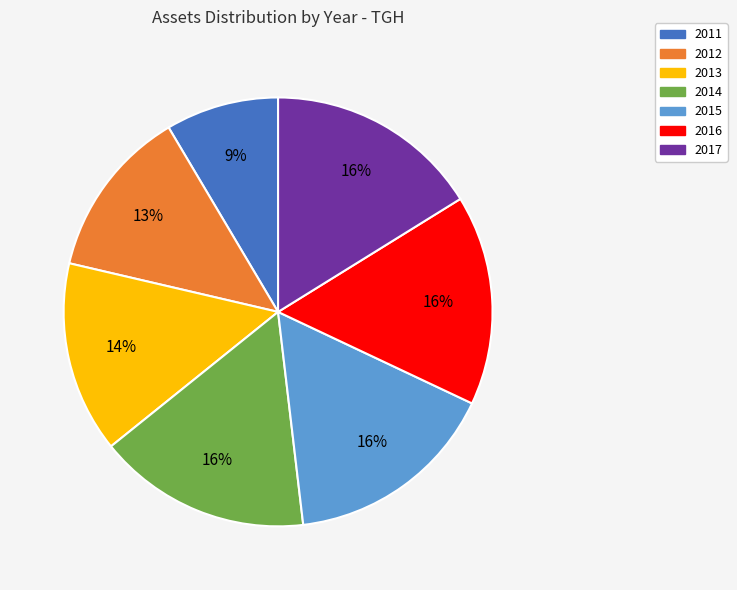

To the nearest percent, what portion does 2011 represent?

9%